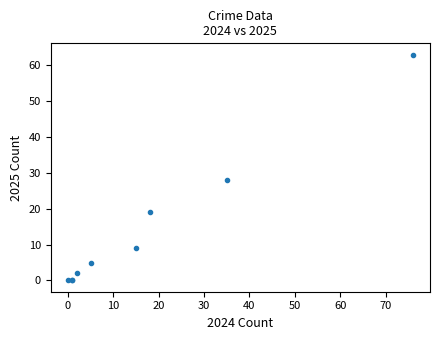

What Y value in the scatter plot is closest to 31?

28